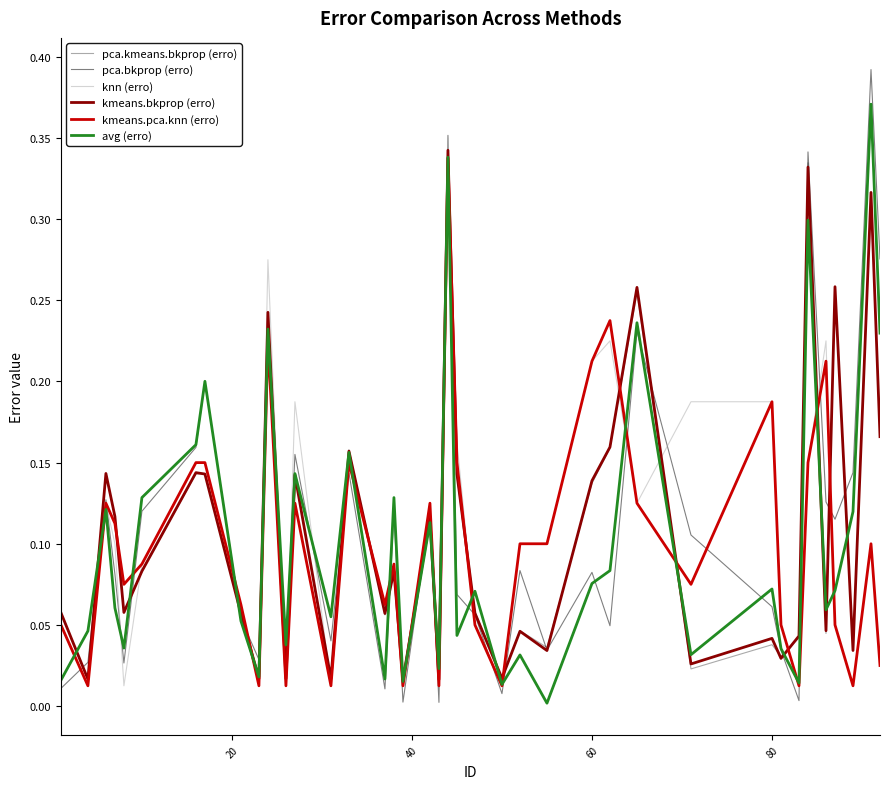

How many times do knn (erro) and avg (erro) cross each other?

21